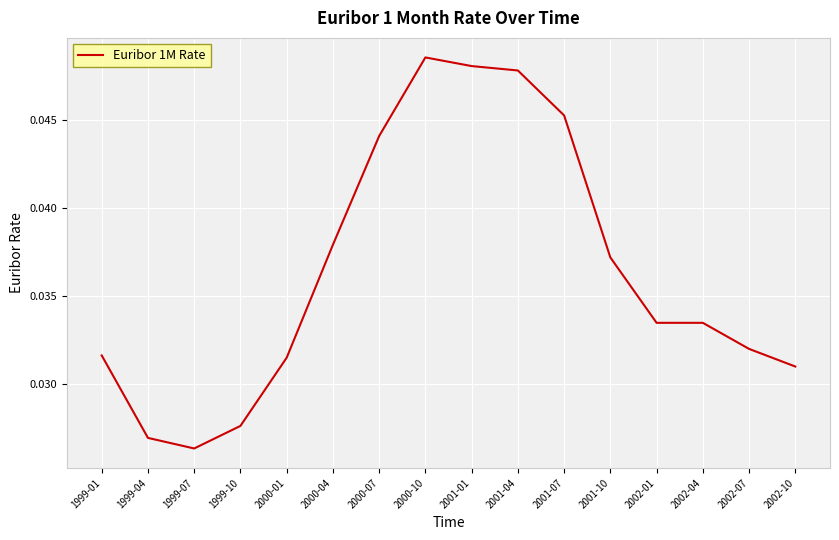

Between 2002-07 and 2000-10, which is larger?

2000-10